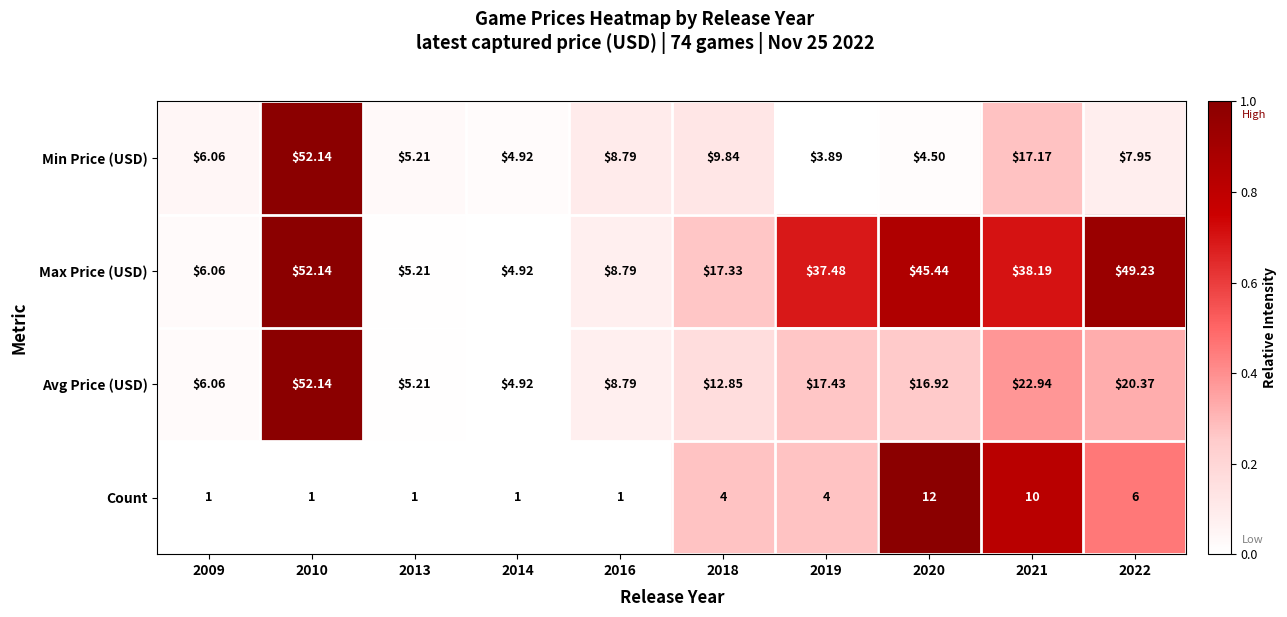

Rank the series at 2022 from highest to lowest value.

Max Price (USD), Avg Price (USD), Min Price (USD), Count